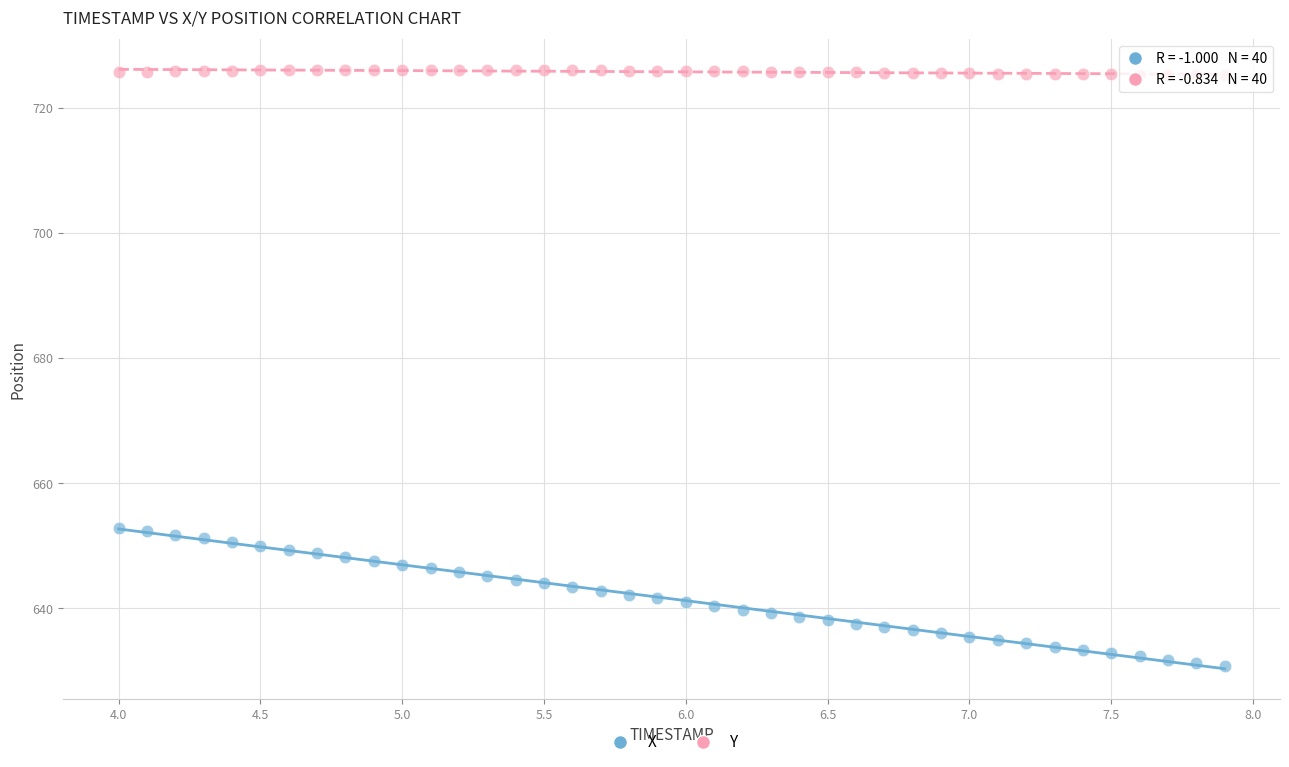

Which series has the widest spread of Y values?

X